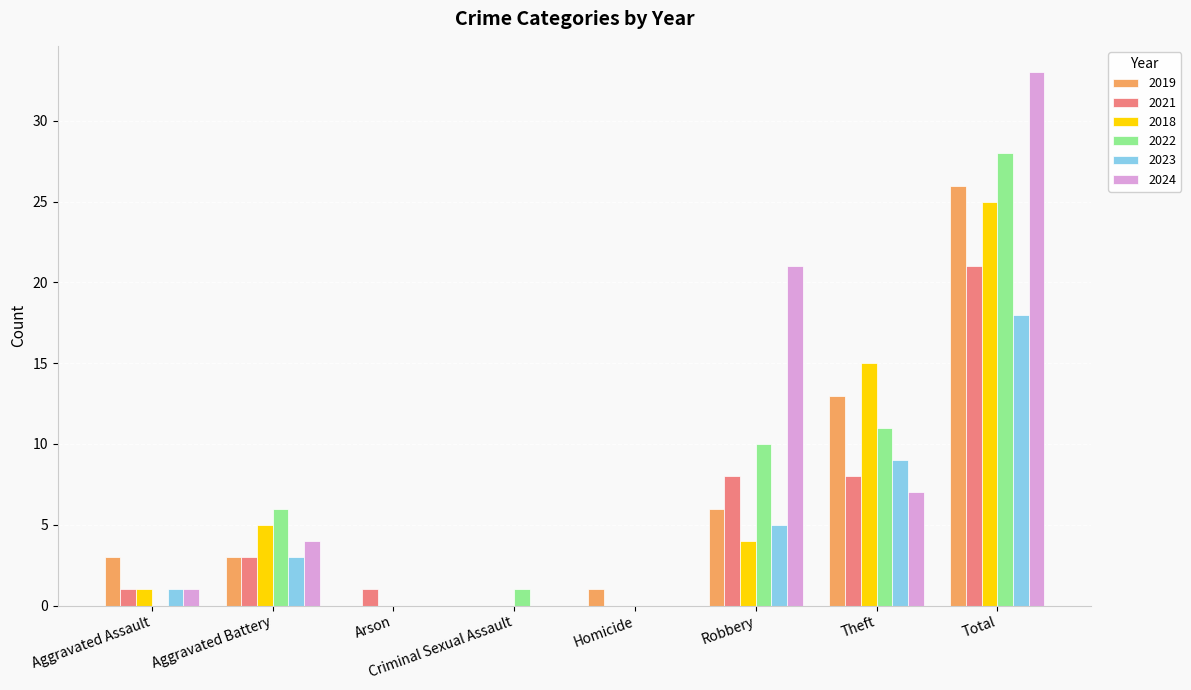

Between Arson and Robbery, which series saw the biggest shift?

2024